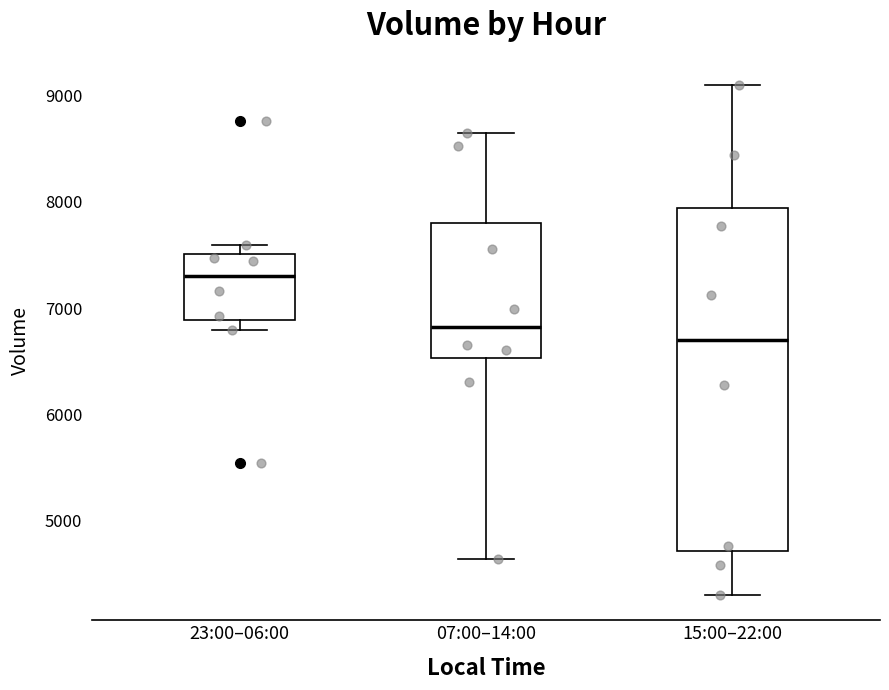

Which box is the tallest, from its lower edge to its upper edge?

15:00–22:00